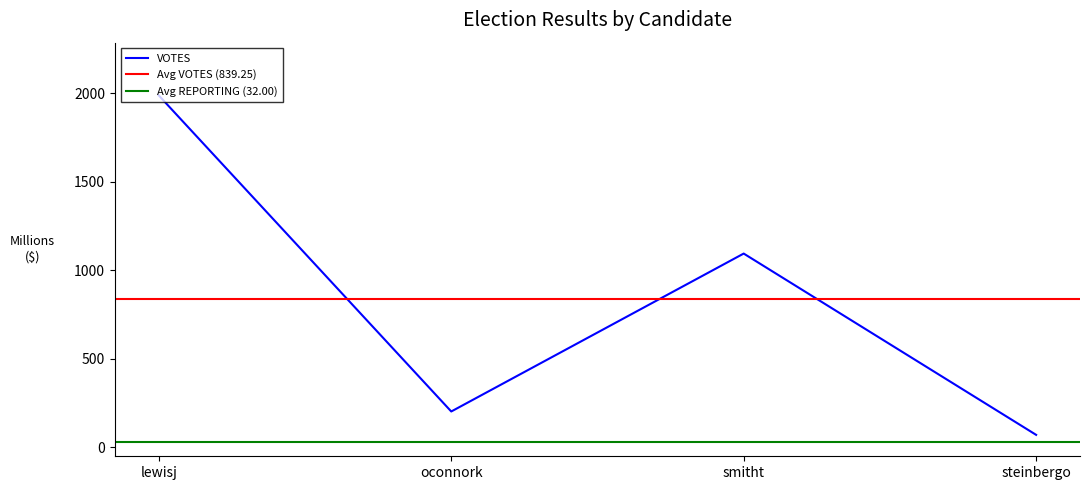

True or false: VOTES and REPORTING intersect in this chart.

False